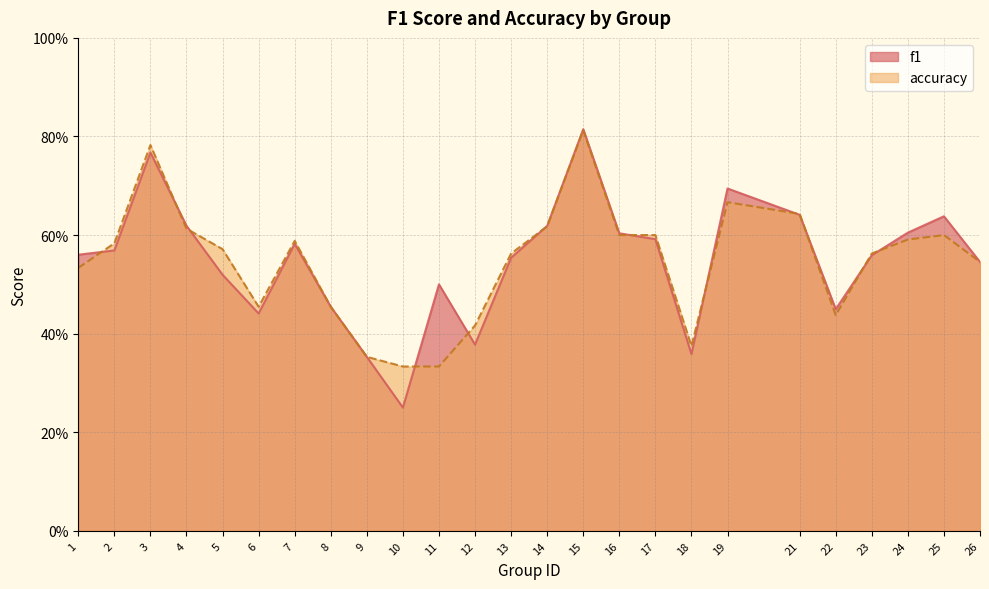

What is the total value across all series at 13?

1.1